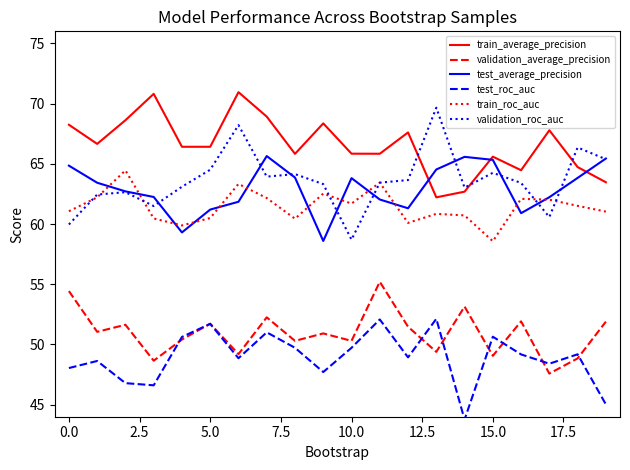

True or false: test_roc_auc and train_average_precision intersect in this chart.

False